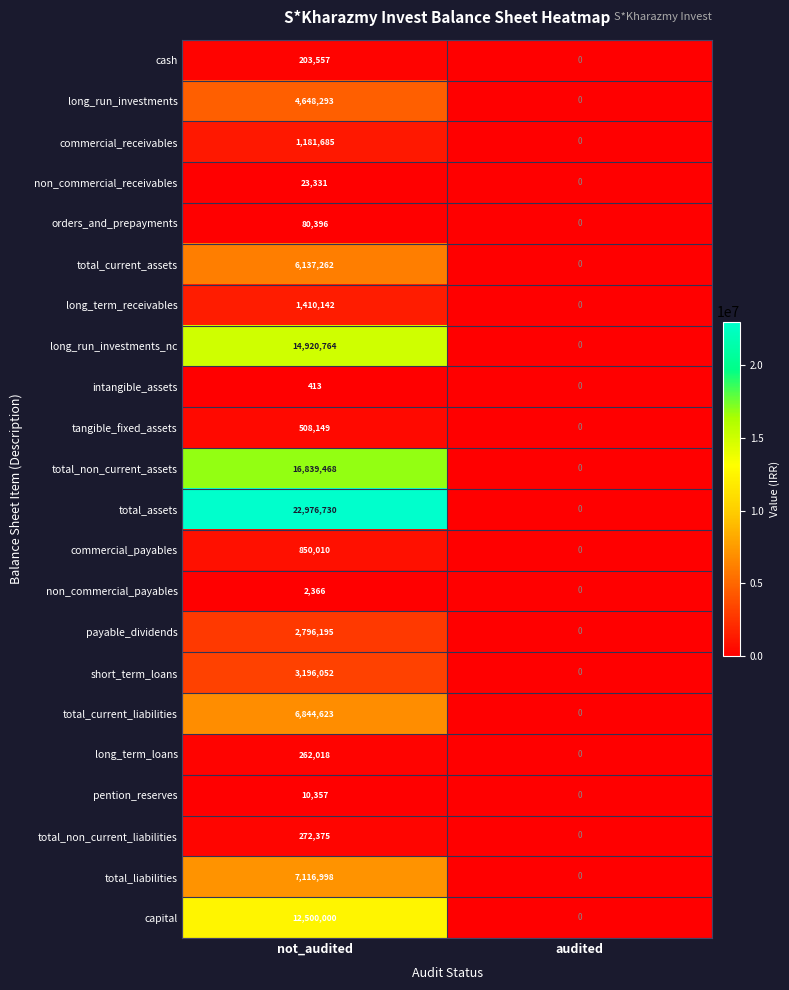

The value of long_run_investments at not_audited is 2575280. True or false?

False